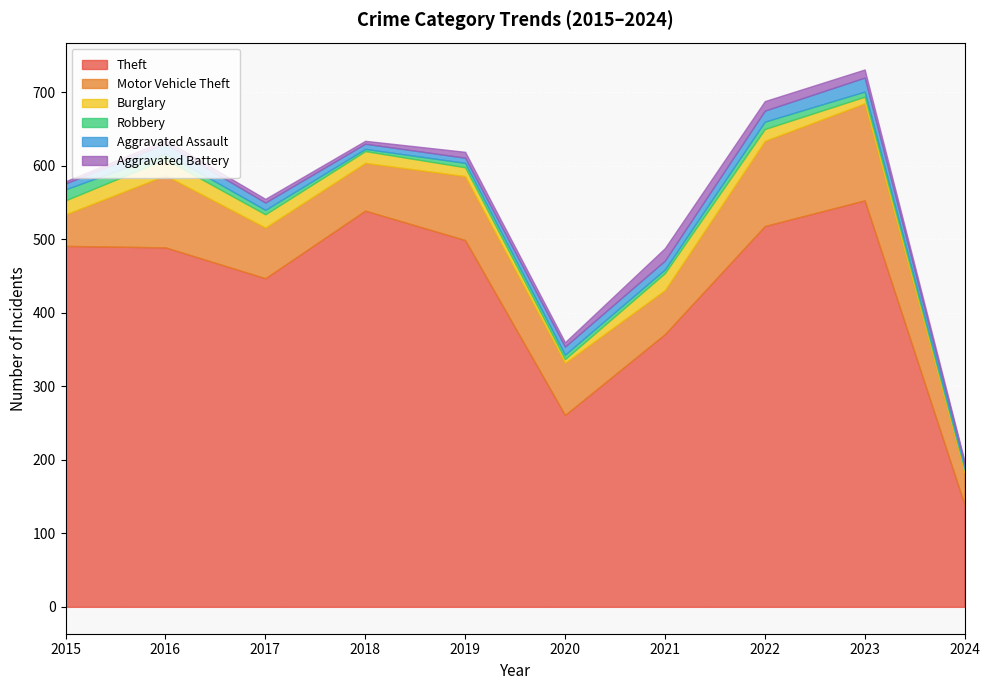

True or false: Burglary and Theft intersect in this chart.

False